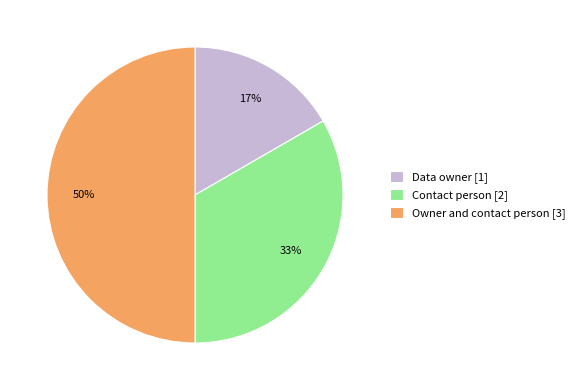

Do Data owner [1] and Owner and contact person [3] together represent more than half of the pie?

Yes